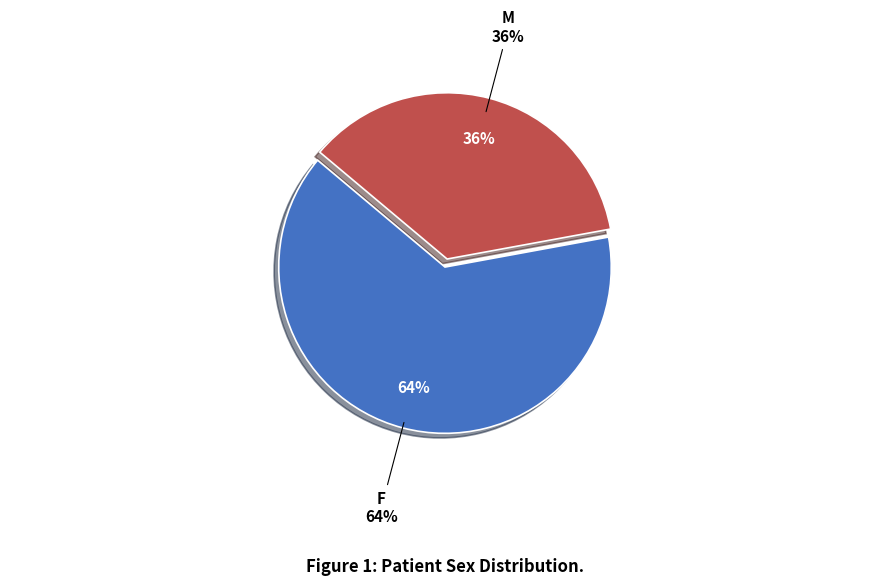

What is the ratio of the value at F to the value at M?

1.8